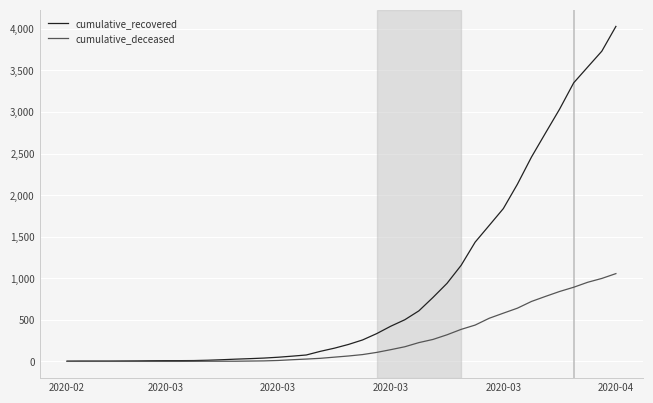

Which series has the largest total across all categories?

cumulative_recovered